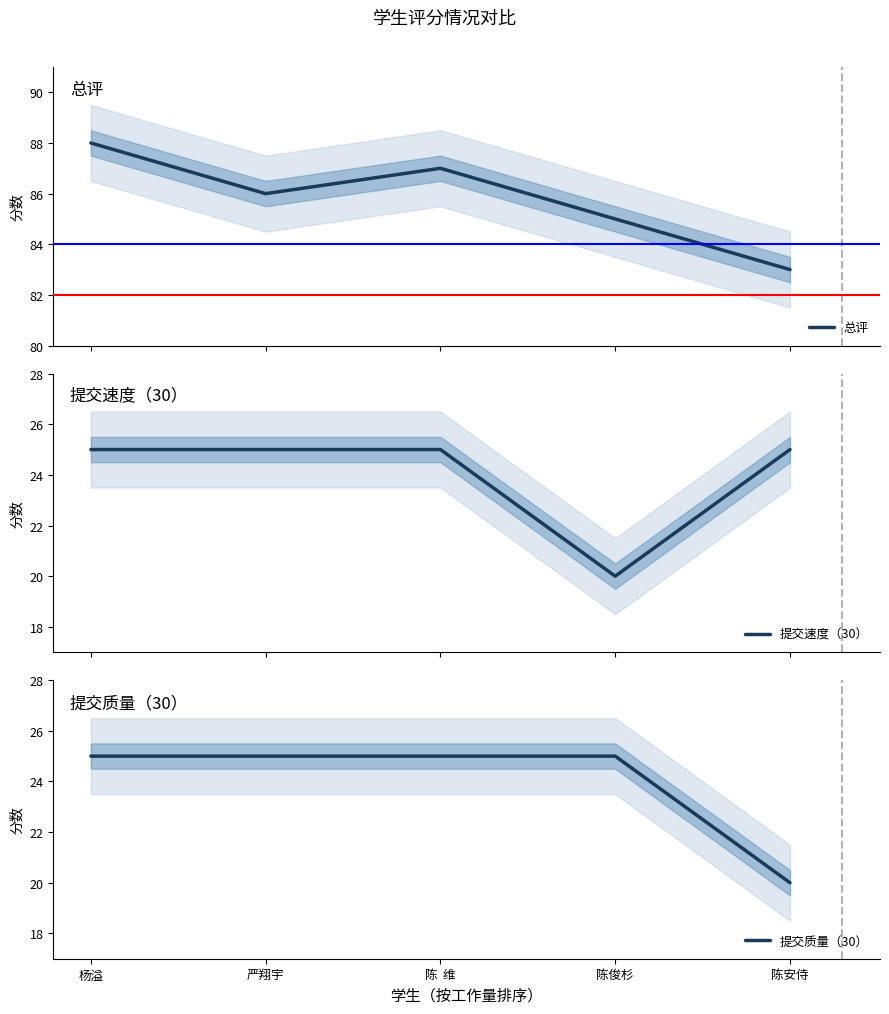

The value of 提交质量（30） at 陈安侍 is 9. True or false?

False